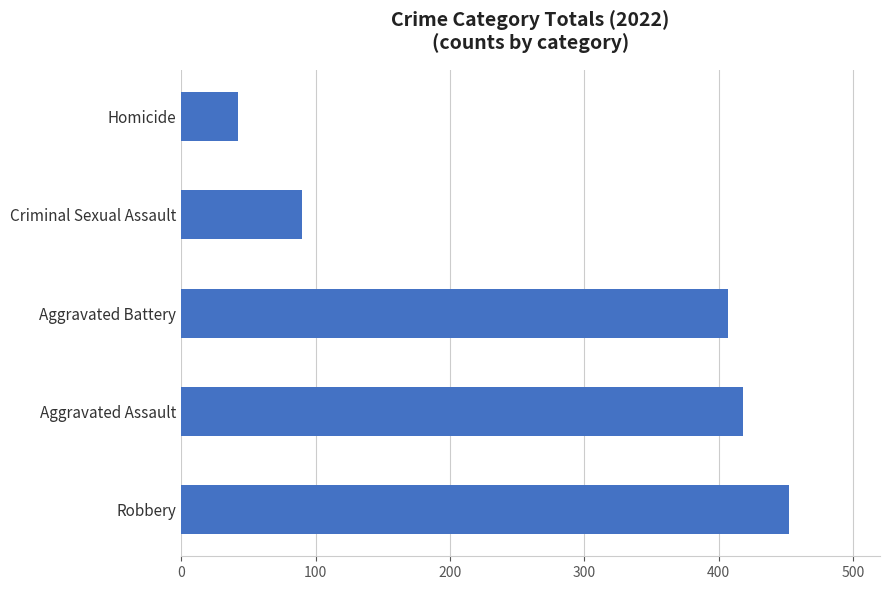

Reading bottom to top, transcribe all the data shown in this chart.

Robbery=452	Aggravated Assault=418	Aggravated Battery=407	Criminal Sexual Assault=90	Homicide=42